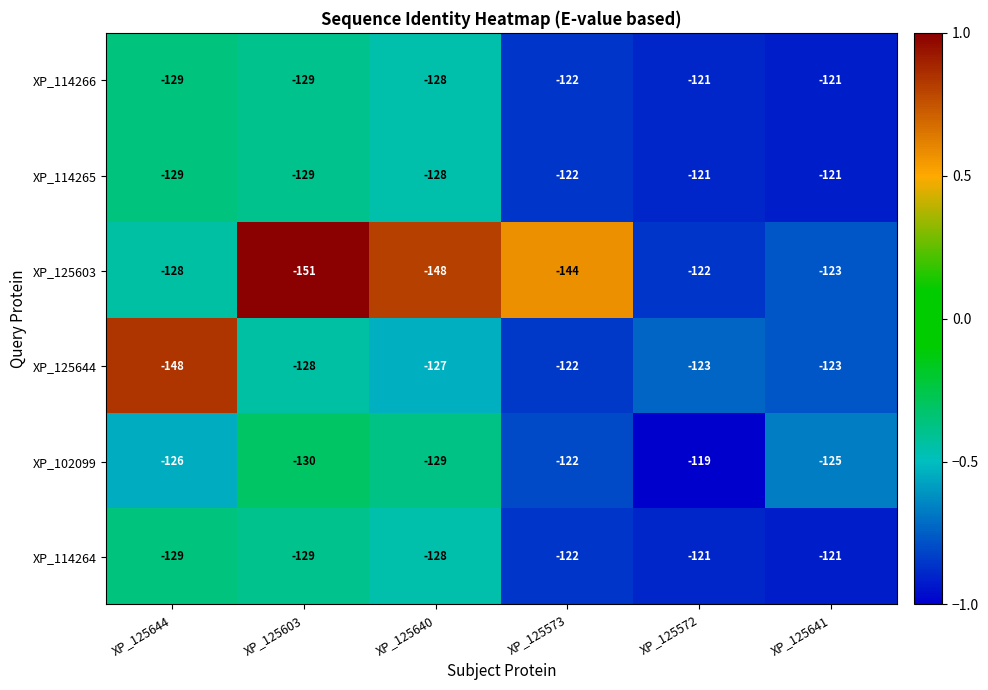

At which category does the chart reach its minimum across all series?

XP_125603